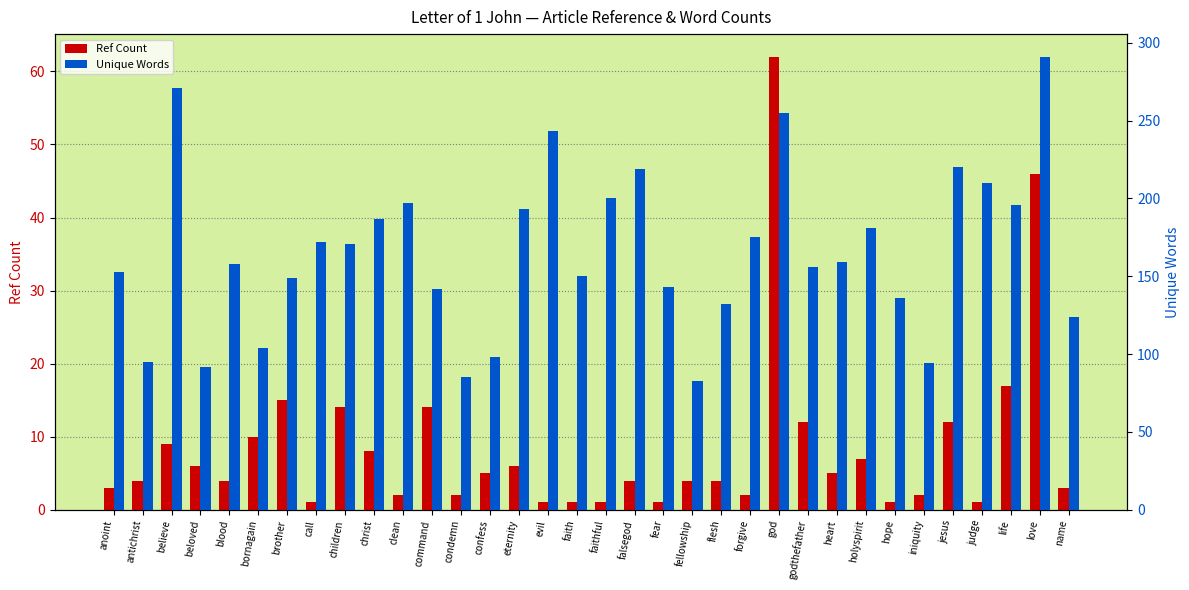

What is the approximate value of Unique Words at love, to the nearest 50?

300